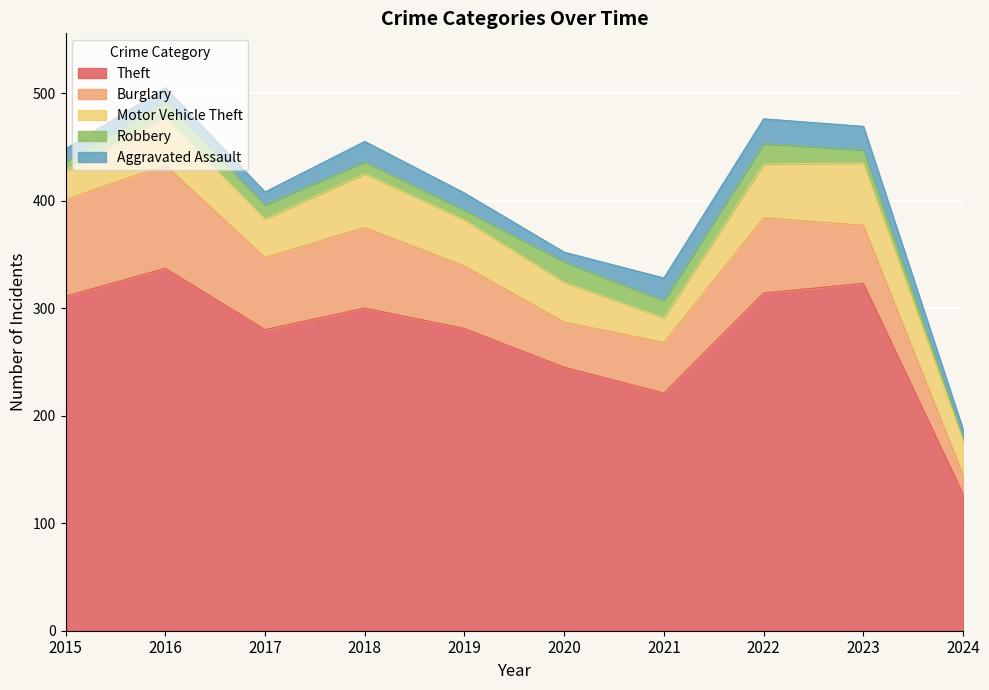

Is it true that Burglary equals 31 at 2017?

False